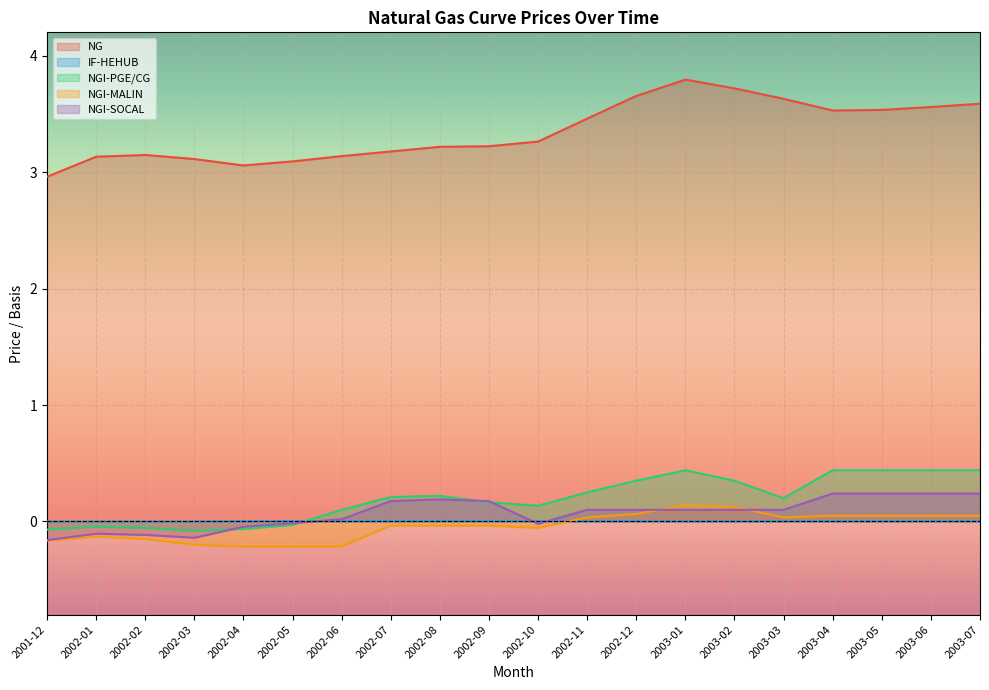

What is the label of the 3rd point from the right?

2003-05